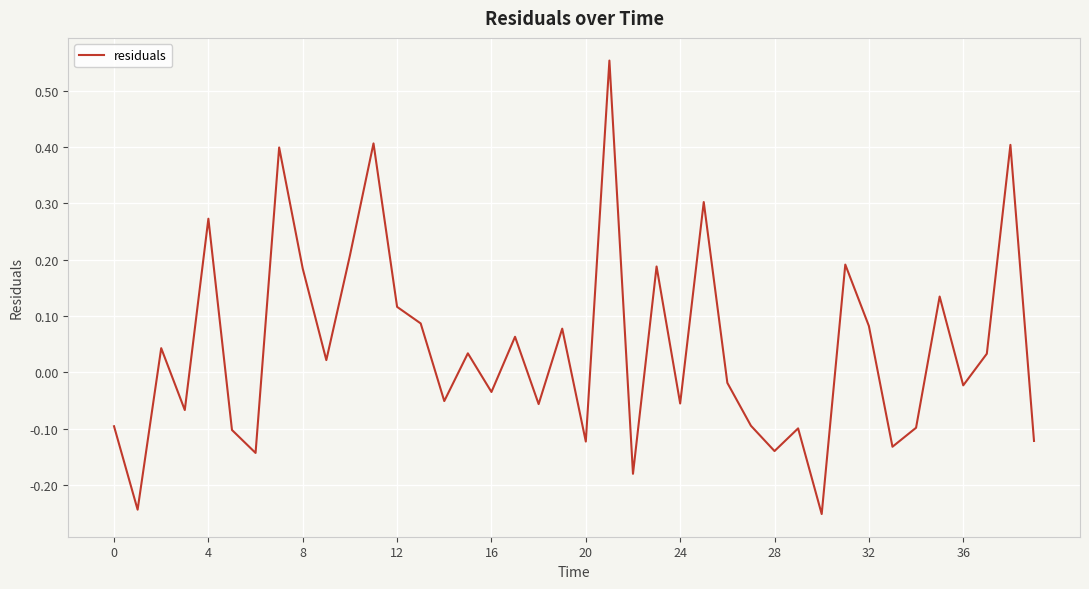

What is the difference between the maximum and minimum values?

0.8